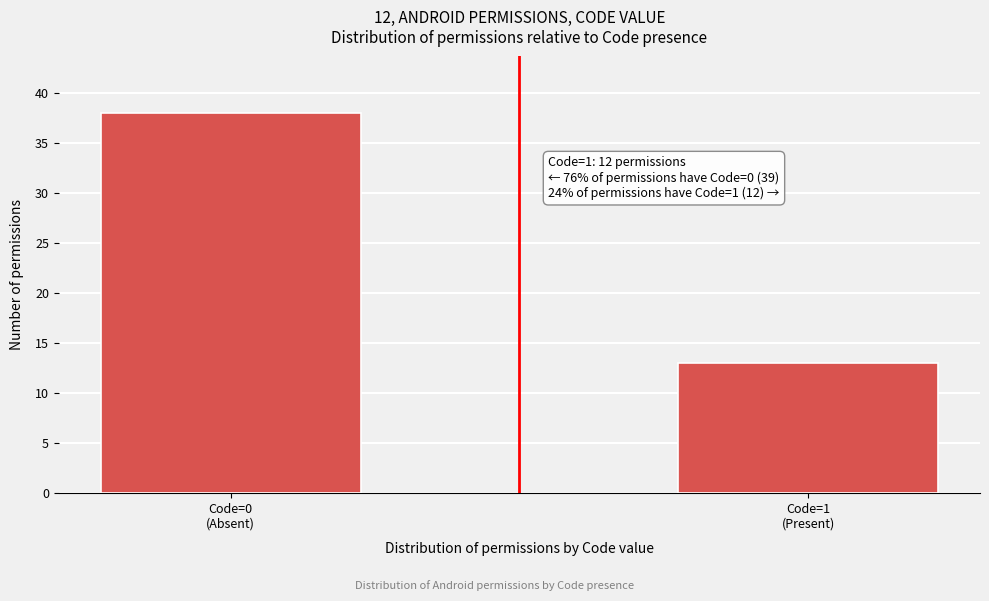

Reading left to right, what are all the values shown in this chart?

38	13